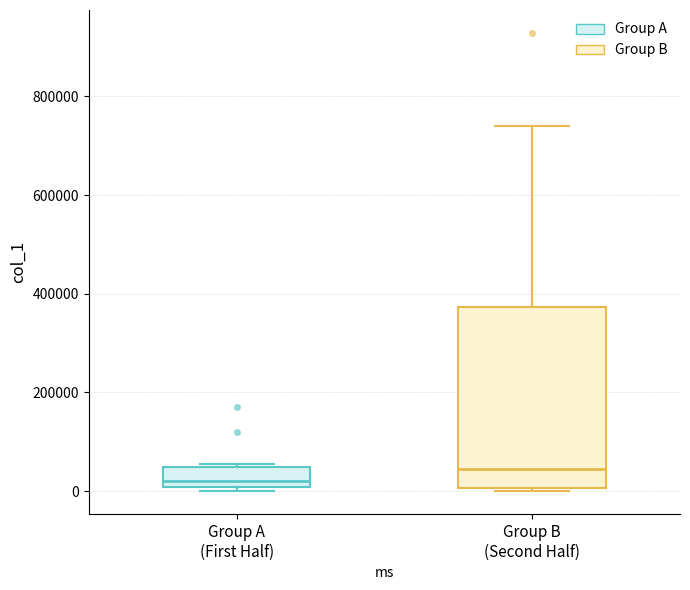

Where is the upper edge of the box for Group A (First Half) on the y-axis? The values are not printed on the chart, so give them approximately, as read against the axis.

40000